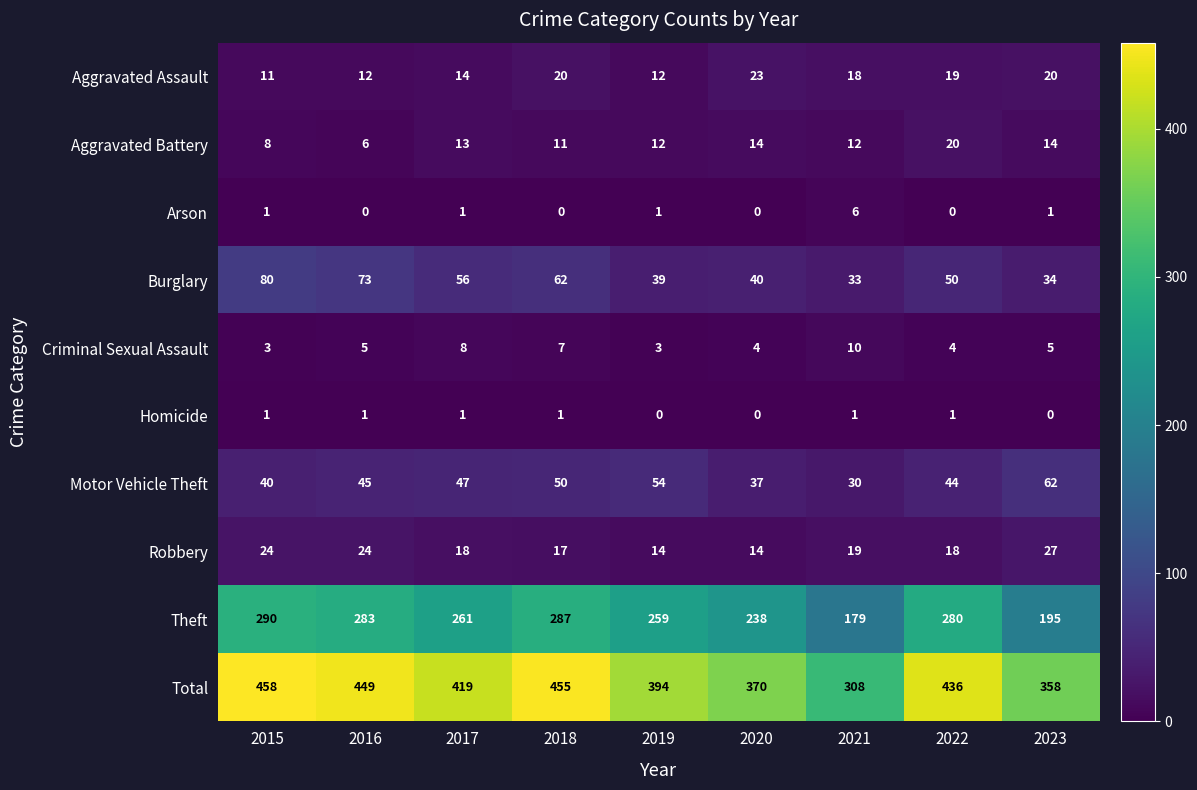

Which label corresponds to the largest value in the chart?

2015